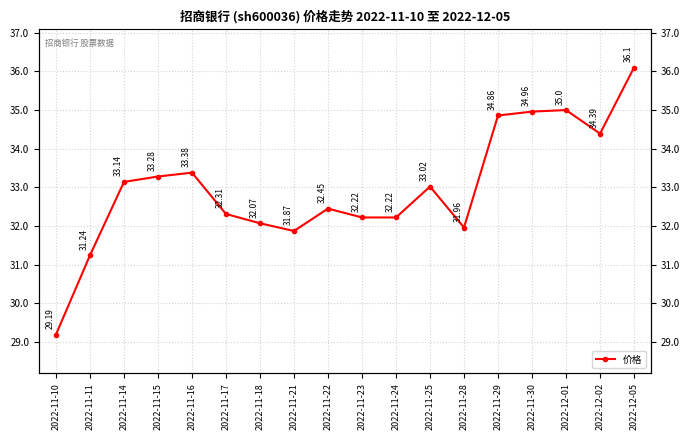

Which category has the lowest value across all series?

2022-11-10